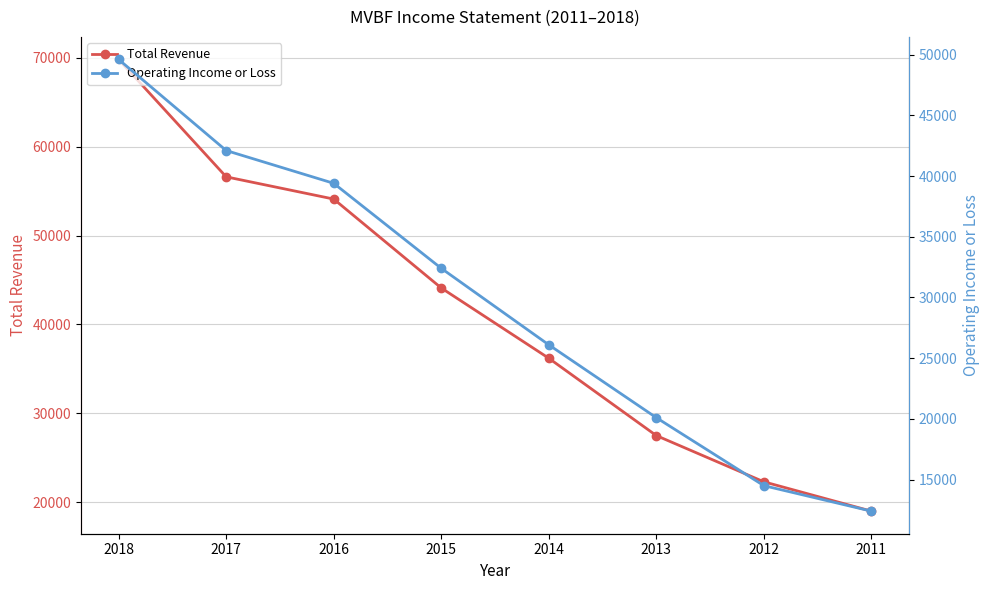

Reading left to right, what are all the values shown in this chart?

Total Revenue: 69800	56600	54100	44100	36200	27500	22300	19000
Operating Income or Loss: 49600	42100	39400	32400	26100	20100	14500	12400